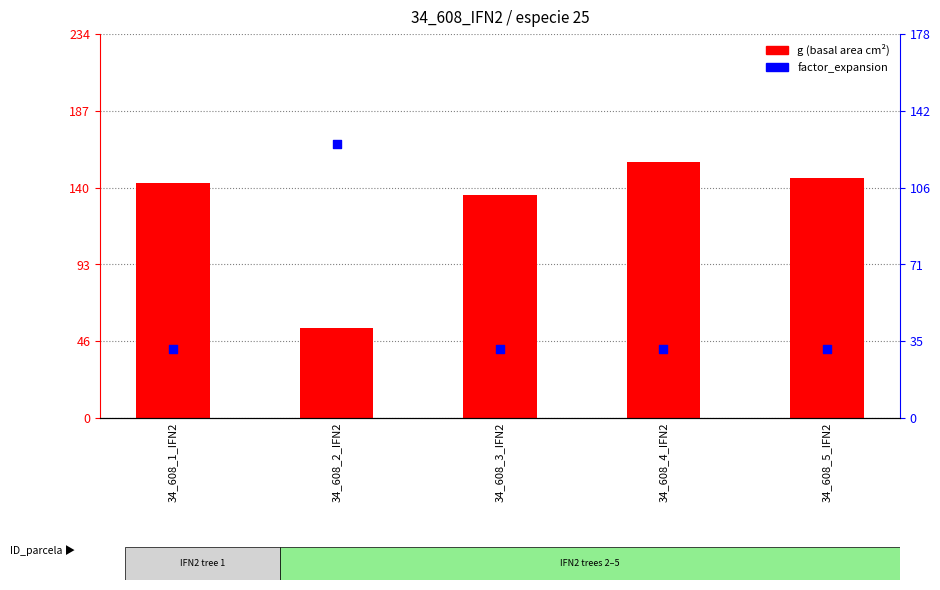

Which series reaches the minimum Y coordinate?

factor_expansion